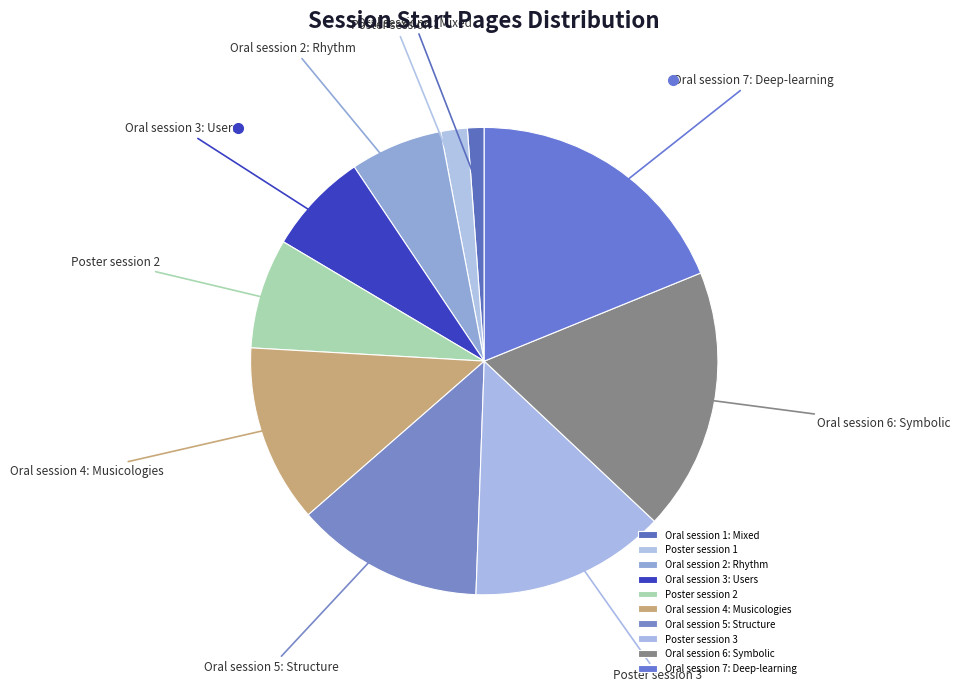

What is the ratio of the value at Oral session 5: Structure to the value at Poster session 3?

1.0